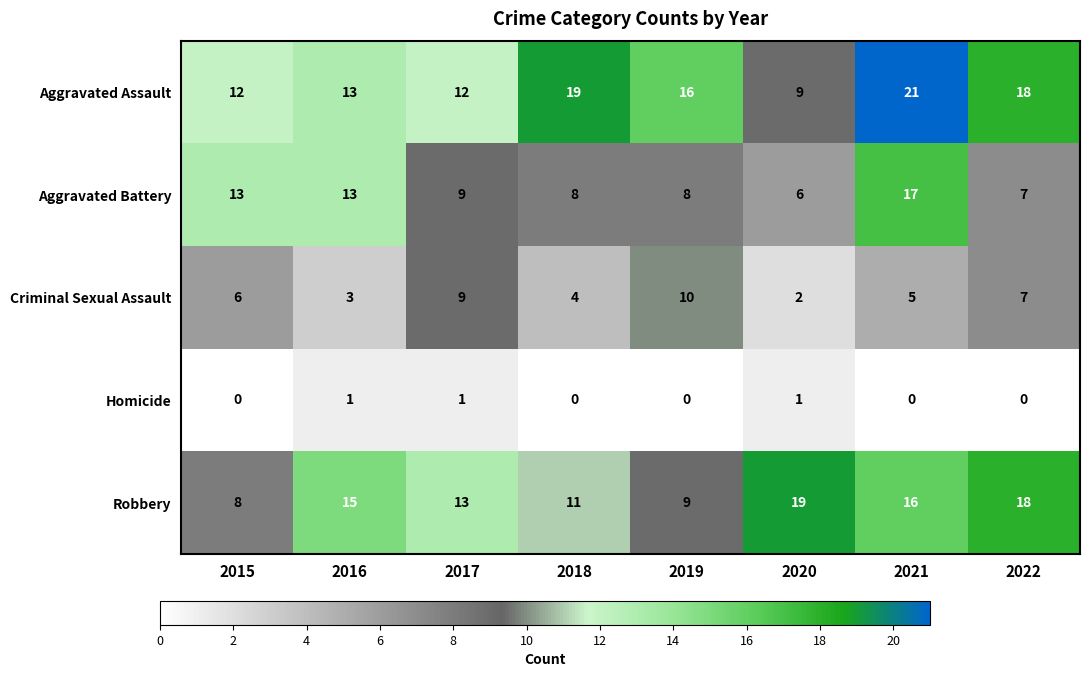

True or false: Robbery has a value of 31 at 2022.

False